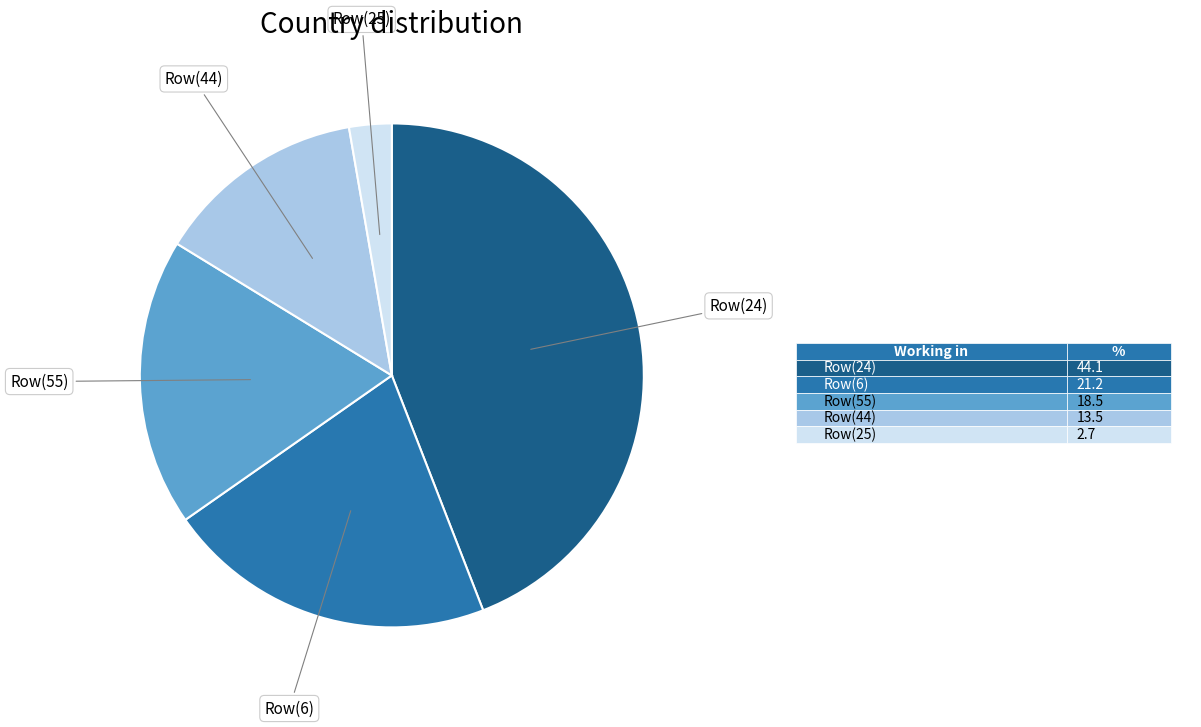

Is there a majority slice in this chart?

No